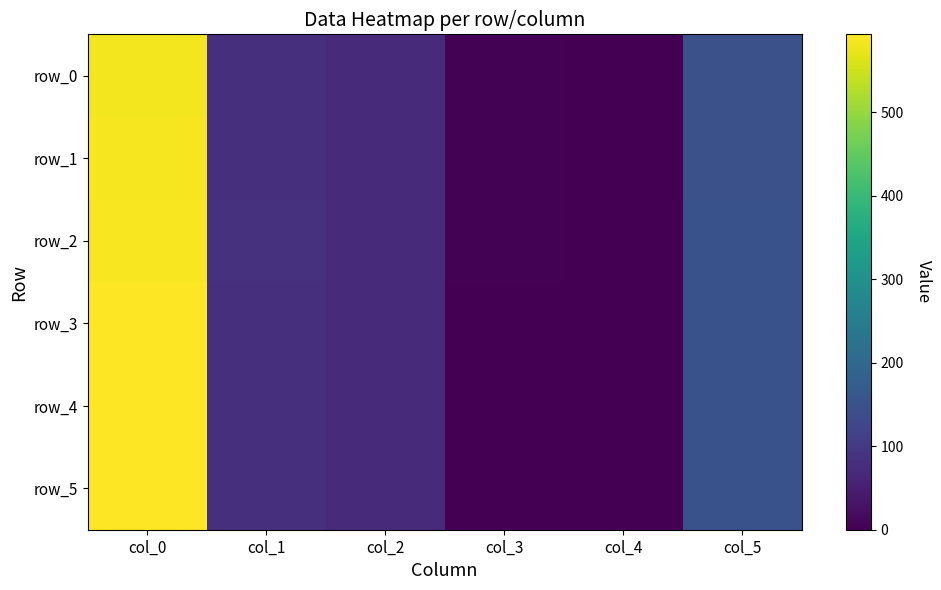

Is the value of row_2 at col_4 greater than the value of row_0 at col_5?

No